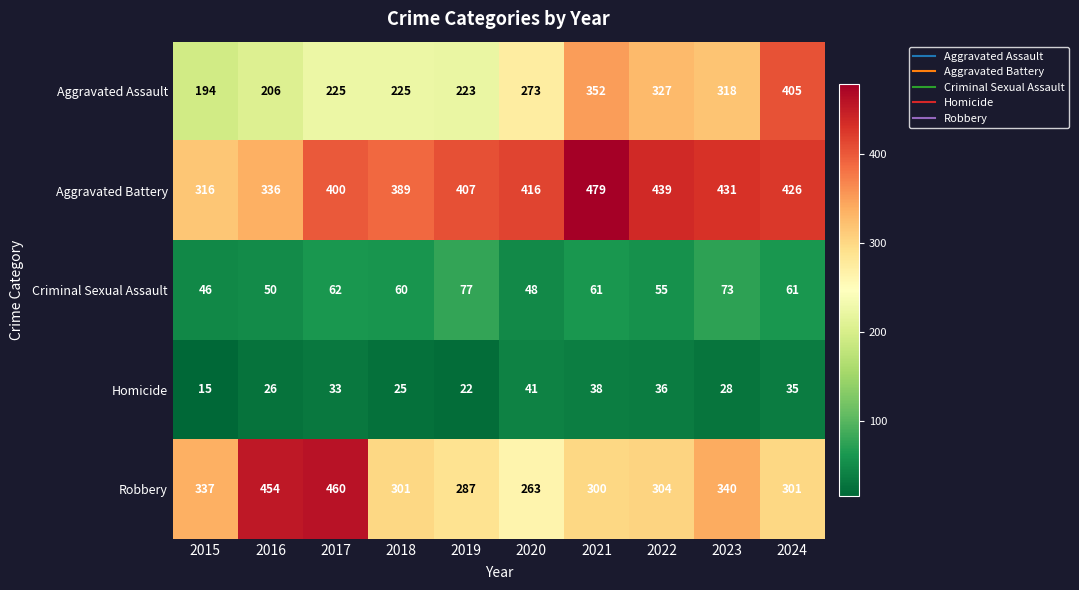

How many data points does each series have?

10